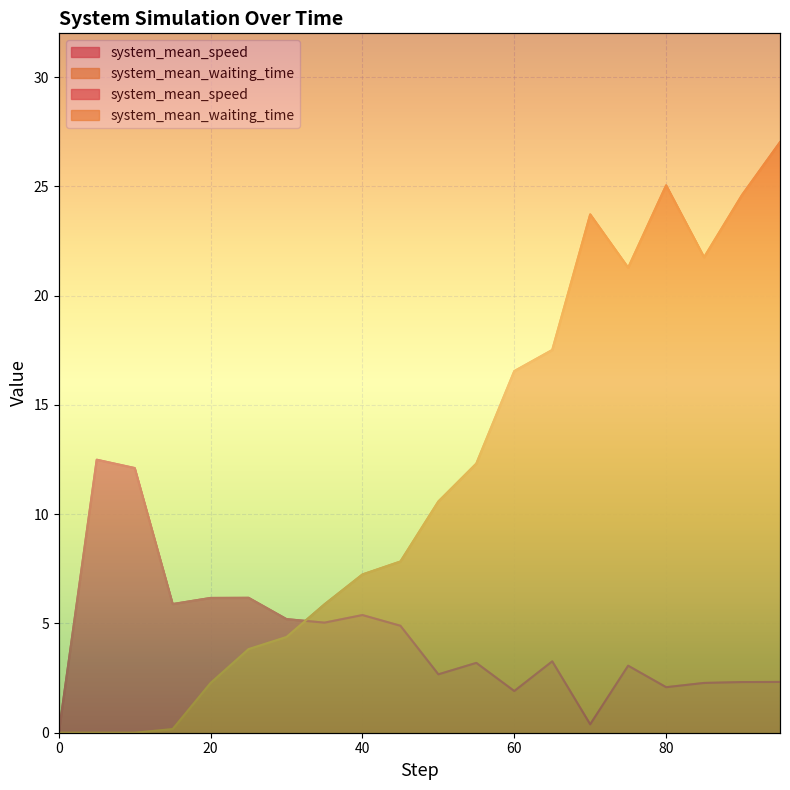

Does the chart display data point markers on the line(s)?

No